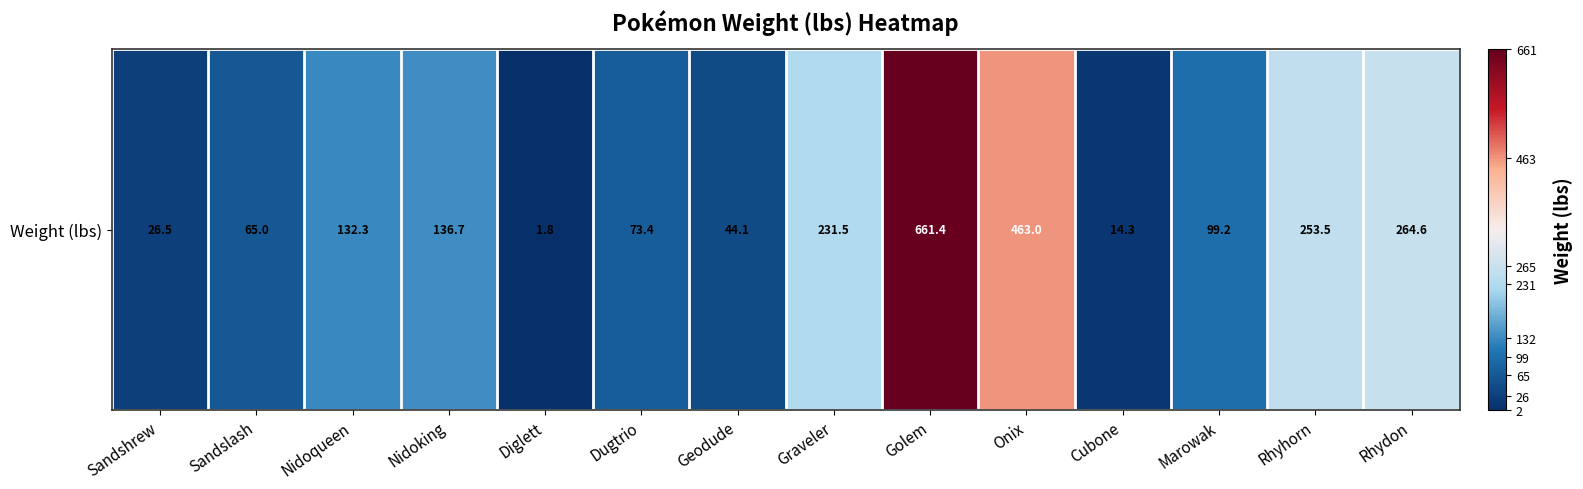

Which has a higher value, Geodude or Rhyhorn?

Rhyhorn